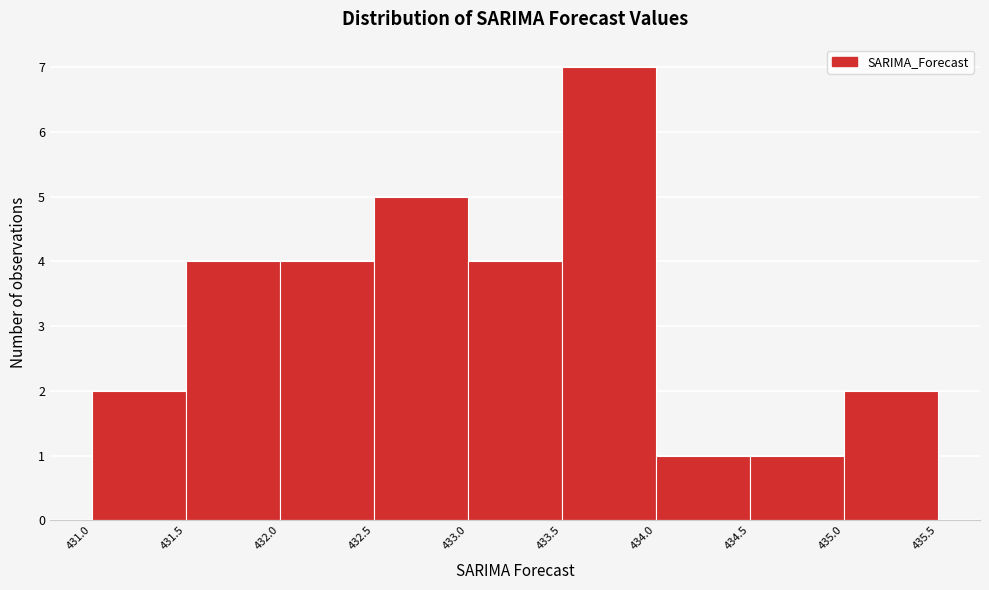

Reading left to right, transcribe this chart: for each bar, give the range it covers on the x-axis and its height. The values are not printed on the chart, so give them approximately, as read against the axis.

431.0 to 431.5: 2
431.5 to 432.0: 4
432.0 to 432.5: 4
432.5 to 433.0: 5
433.0 to 433.5: 4
433.5 to 434.0: 7
434.0 to 434.5: 1
434.5 to 435.0: 1
435.0 to 435.5: 2